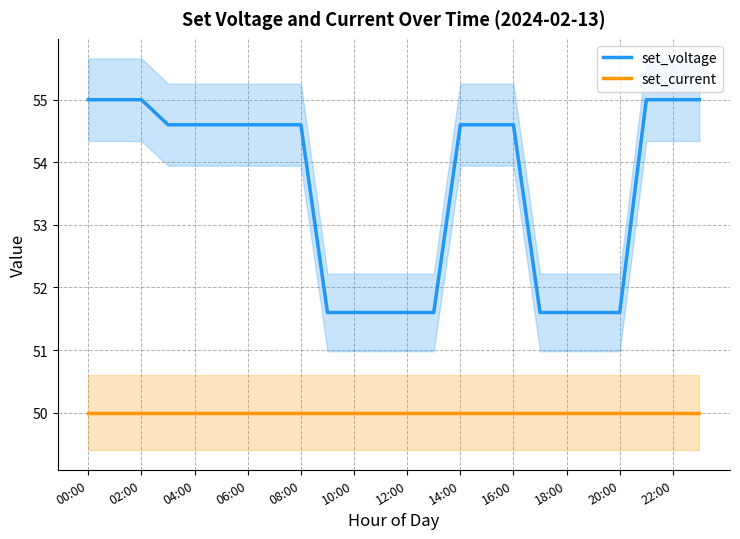

Where does the set_voltage series first go above 54?

00:00